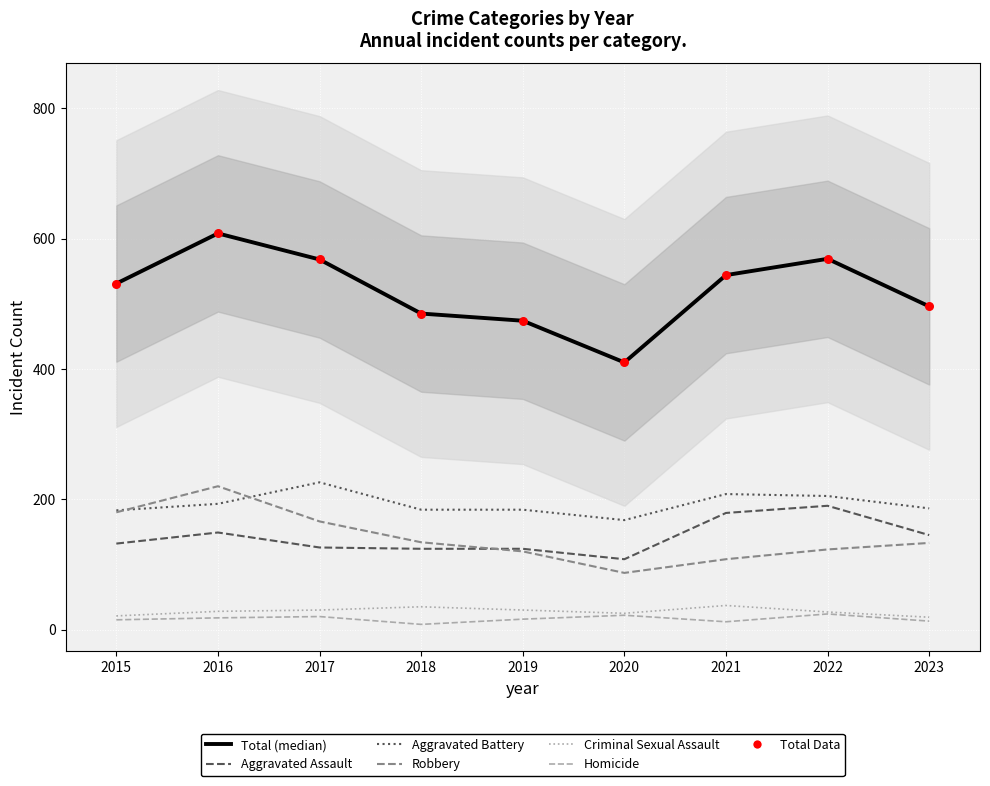

Which series has the largest total across all categories?

Total